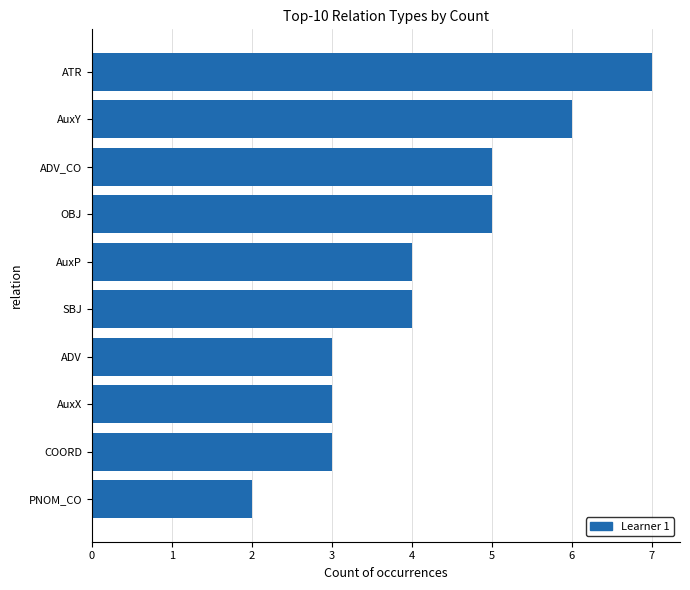

What is the ratio of the value at AuxY to the value at AuxX?

2.0